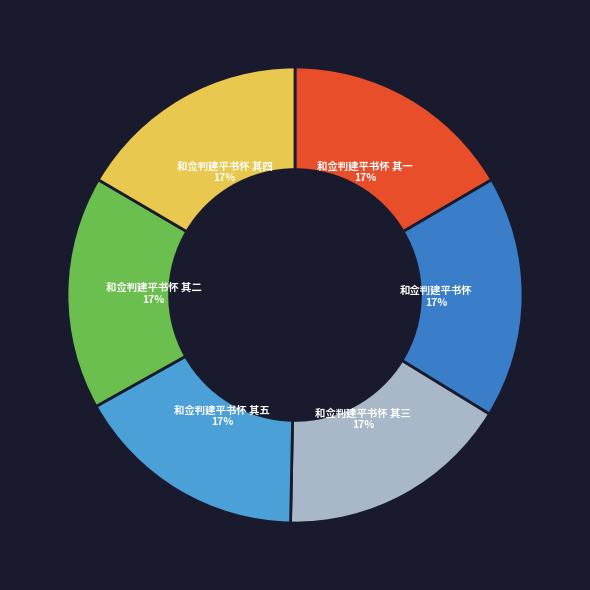

Is the sum of 和佥判建平书怀 其四 and 和佥判建平书怀 greater than half?

No